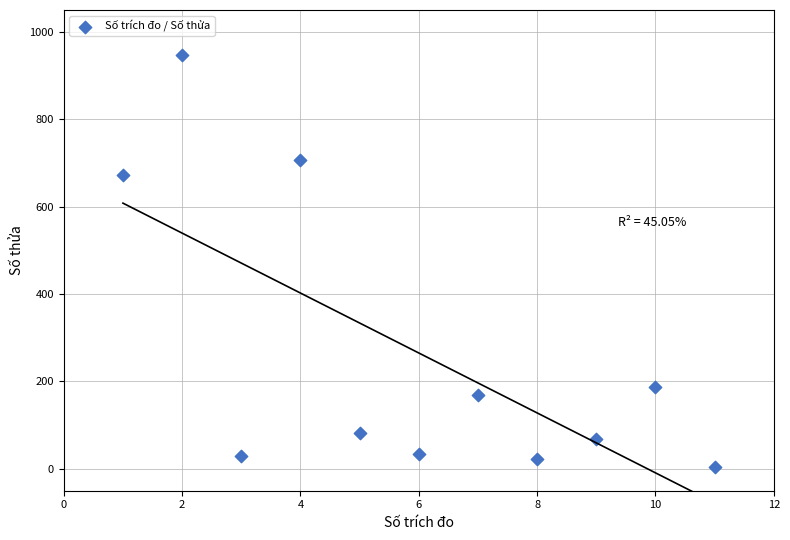

What Y value in the scatter plot is closest to 475?

672